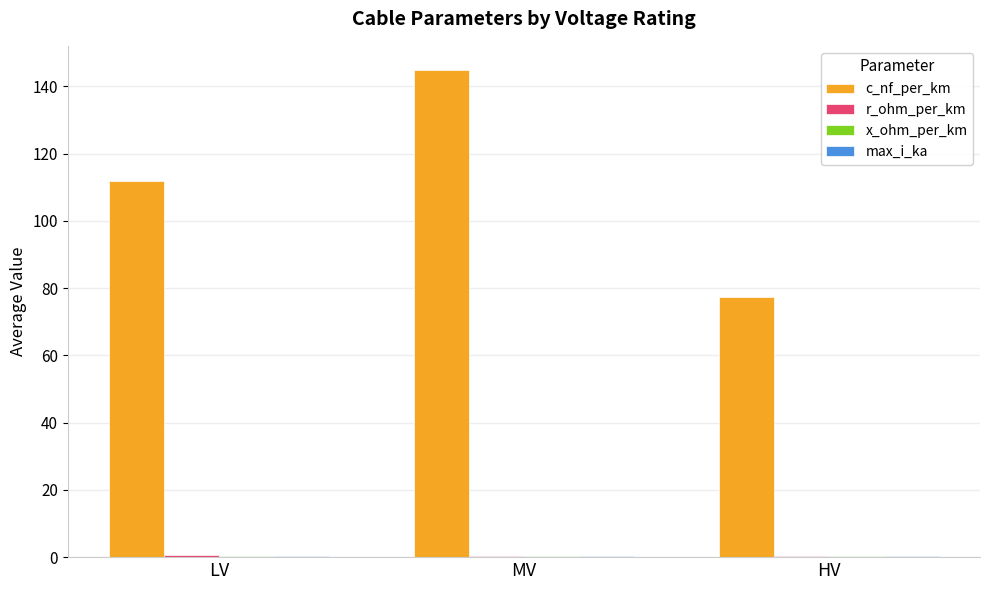

Which label corresponds to the largest value in the chart?

MV